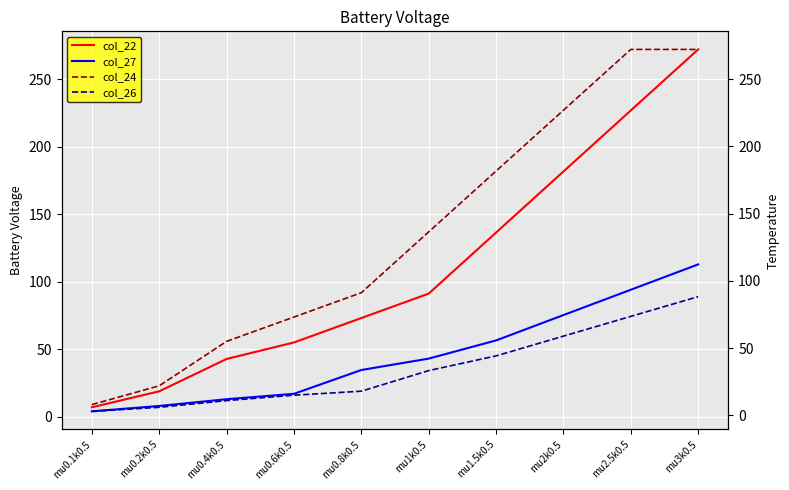

Which series has the largest range (max minus min)?

col_22